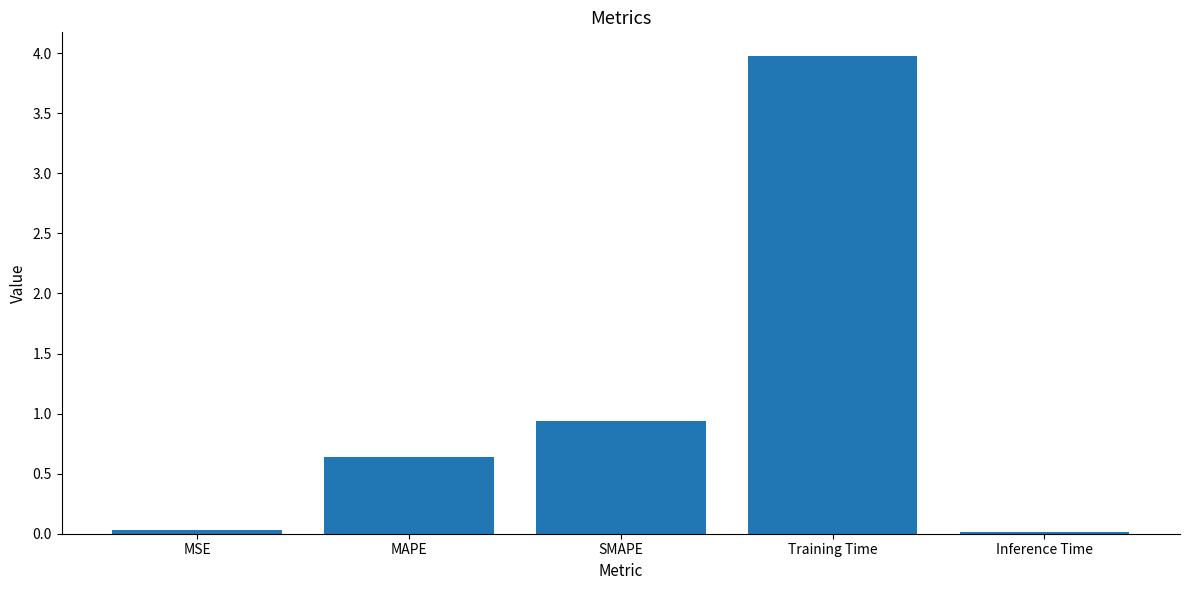

Between SMAPE and MAPE, which is larger?

SMAPE